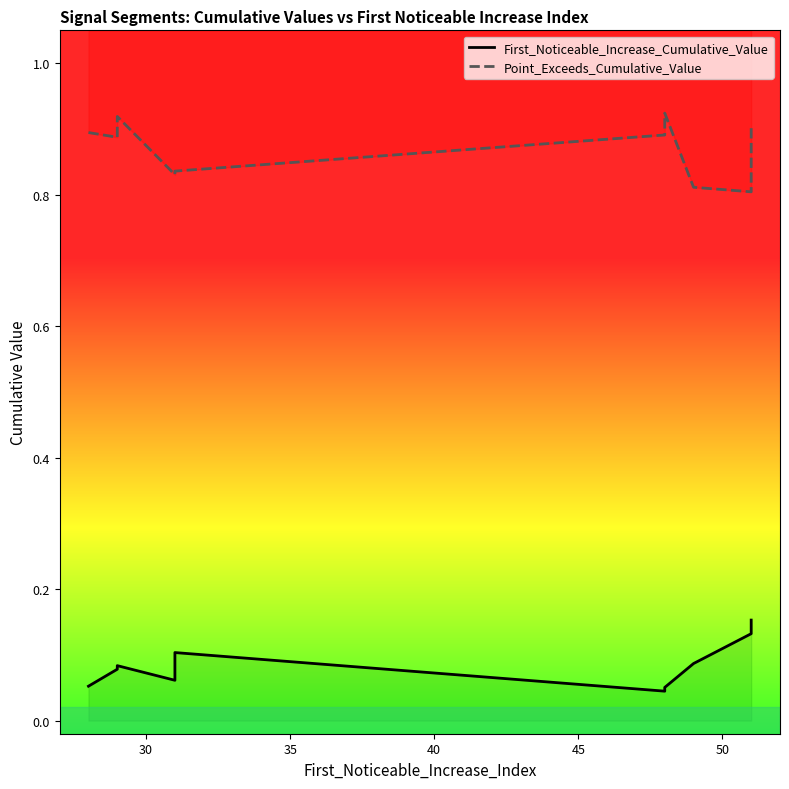

How many lines are shown in the chart?

2